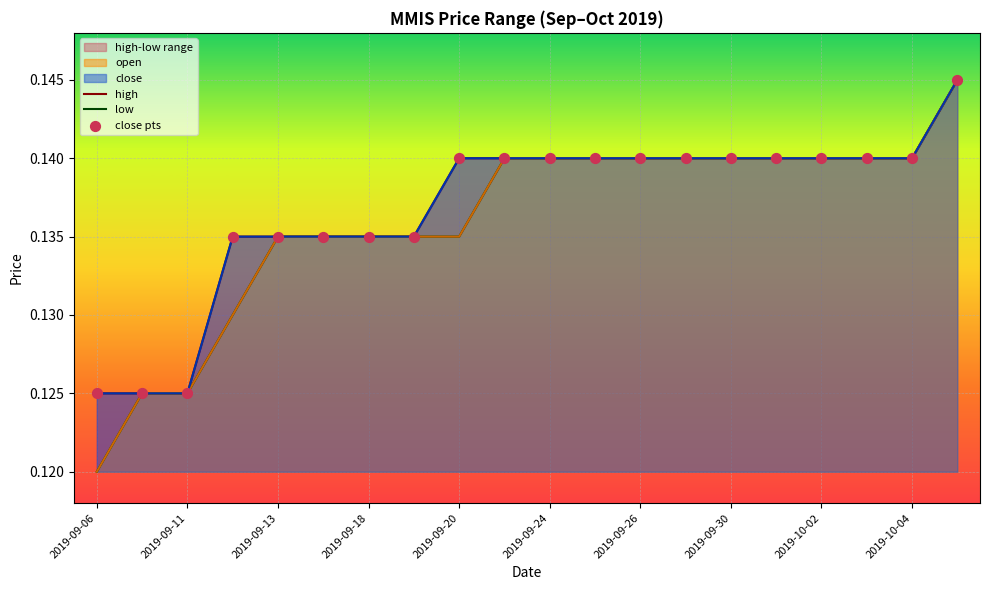

At which category is the sum across all series the highest?

19